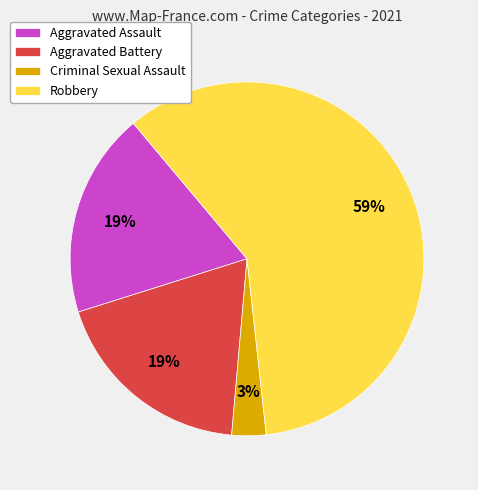

Which category has the biggest portion of the pie?

Robbery